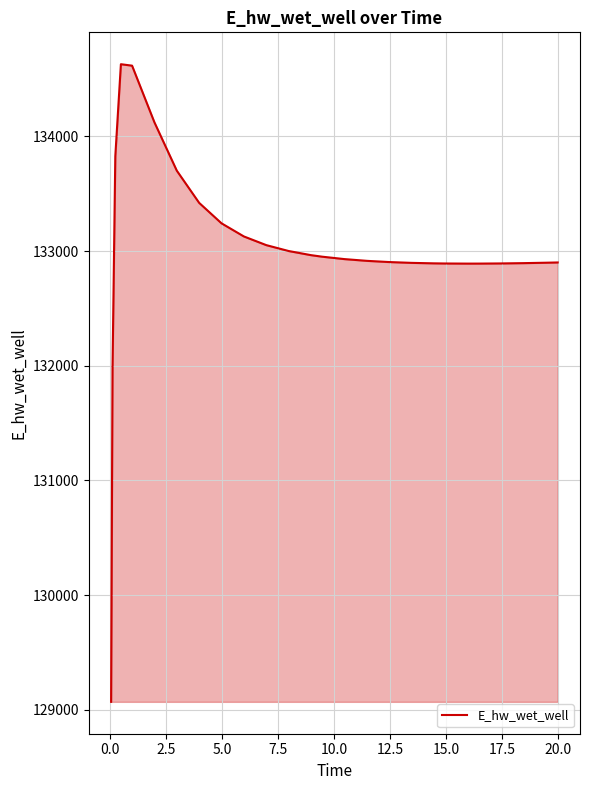

What is the smallest value displayed?

129070.5